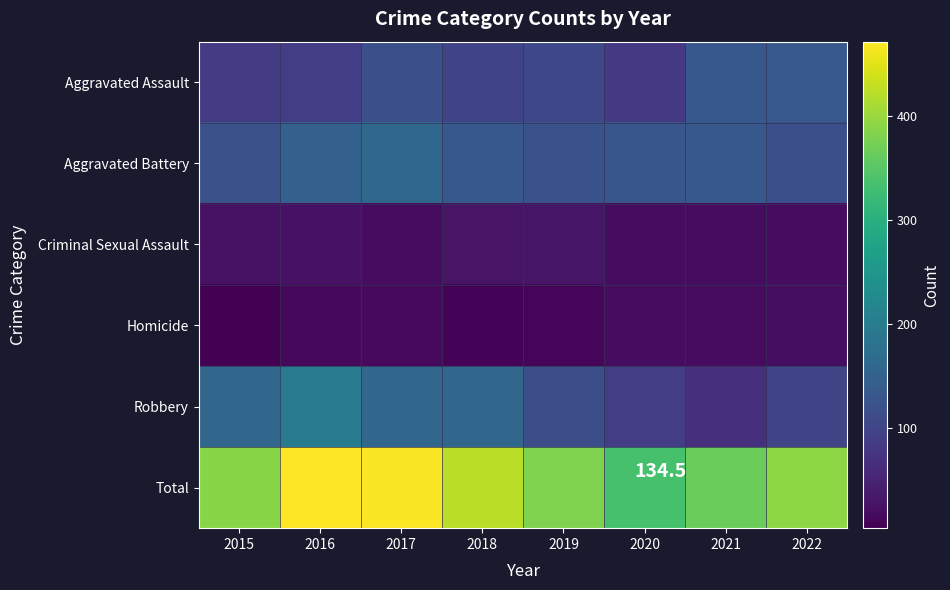

What is the sum of the Criminal Sexual Assault values at 2022 and 2018?

46